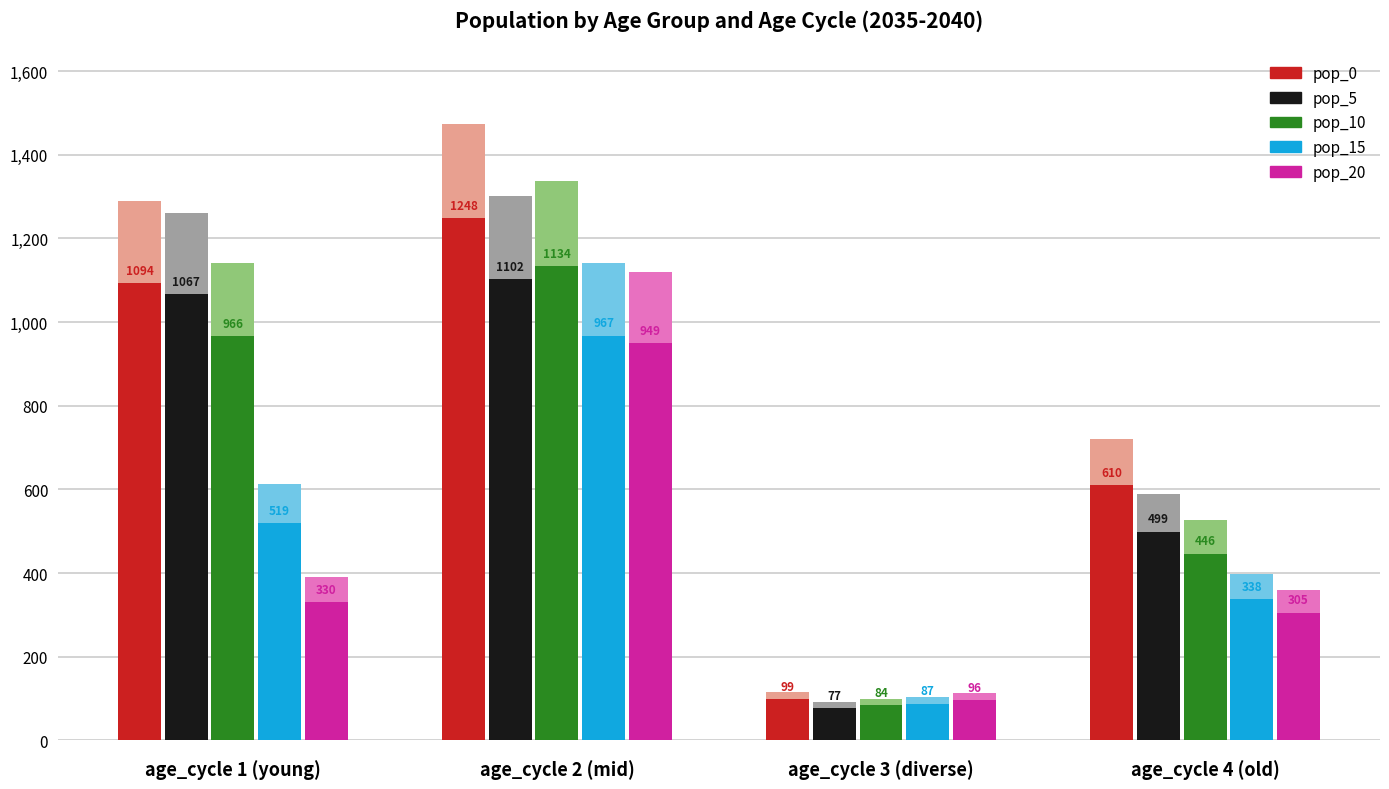

Are the bars horizontal?

No